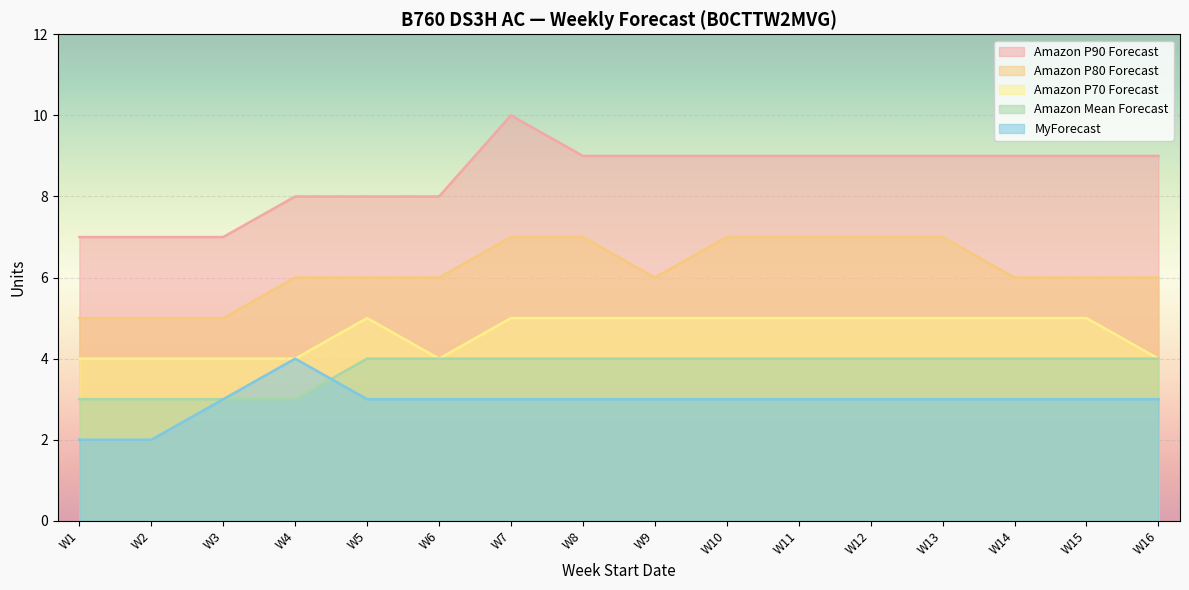

List the series in order of their peak value, lowest first.

Amazon Mean Forecast, MyForecast, Amazon P70 Forecast, Amazon P80 Forecast, Amazon P90 Forecast